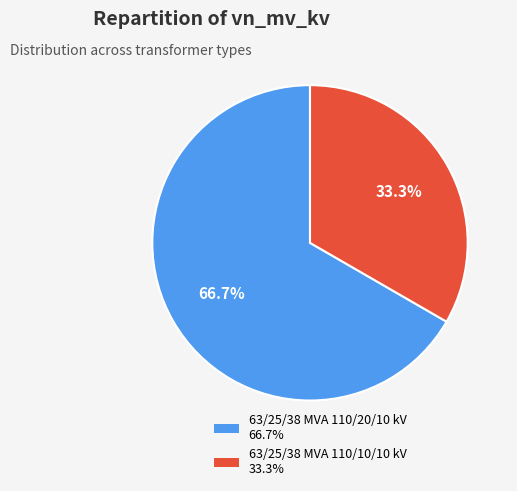

Count the number of slices in the pie.

2